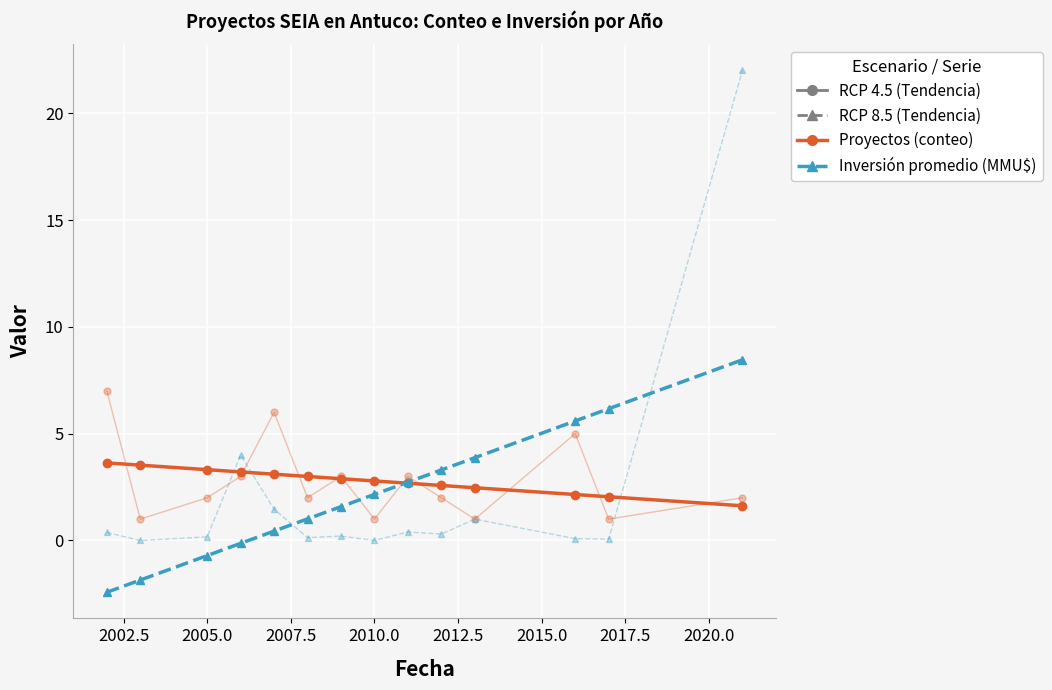

What is the value of the Proyectos (conteo) point at the 1st from the left?

3.6